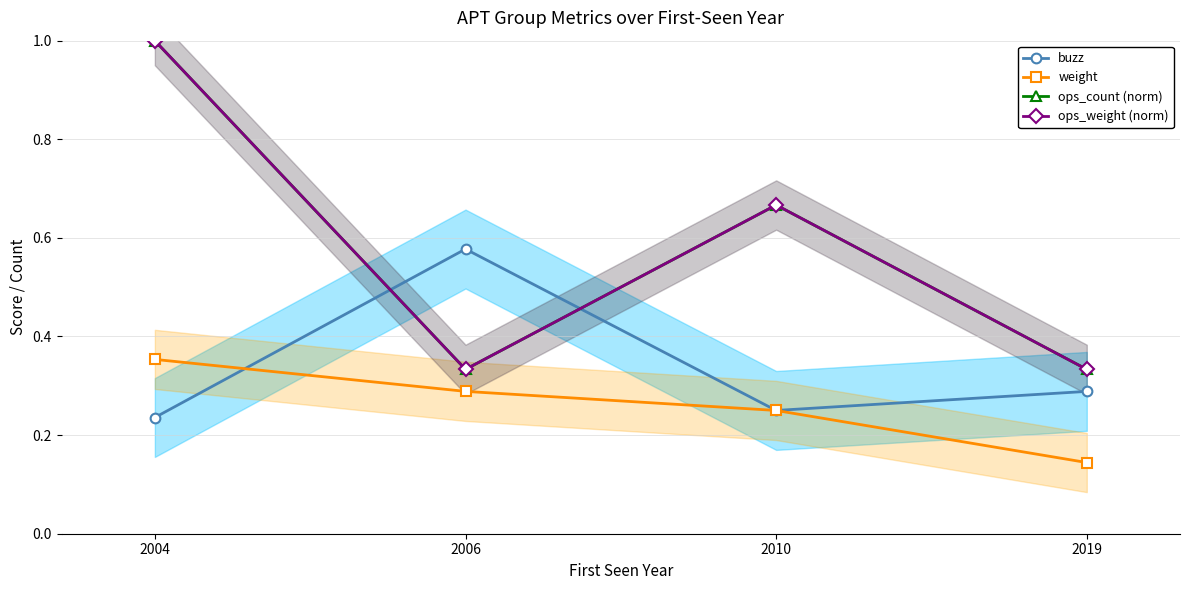

What are all the series names shown in the legend?

buzz, weight, ops_count (norm), ops_weight (norm)